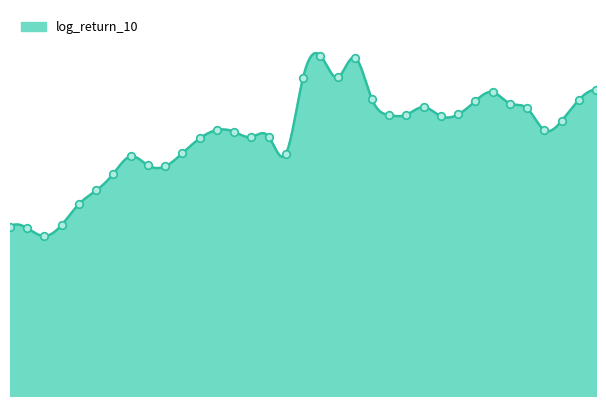

Which has a higher value, 2024-11-04 or 2024-11-14?

2024-11-04